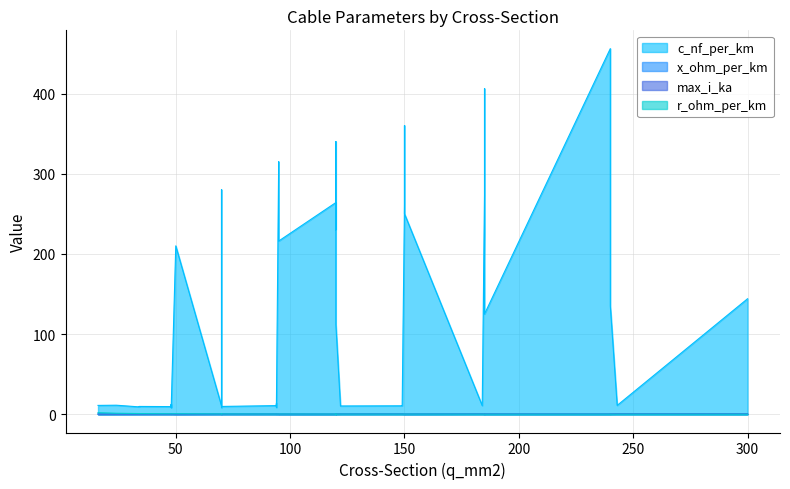

True or false: max_i_ka and c_nf_per_km intersect in this chart.

False